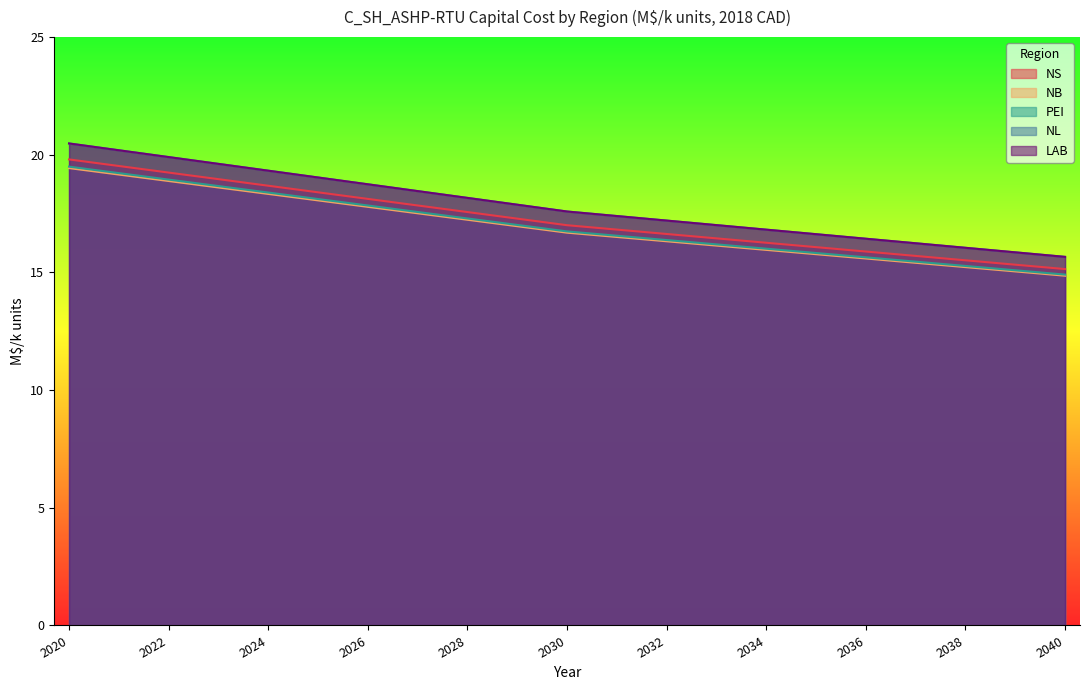

Does the chart display data point markers on the line(s)?

No